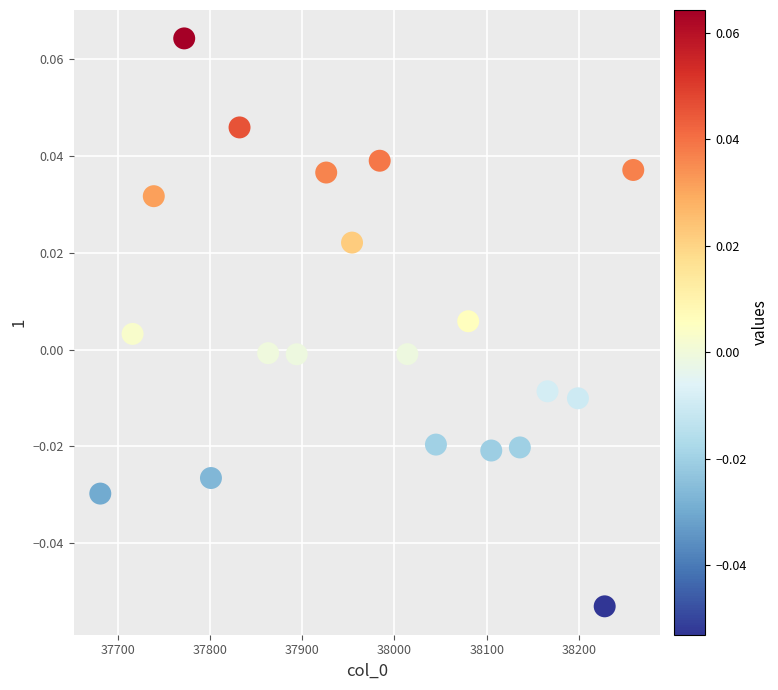

What is the range of X values (max minus min)?

578.0